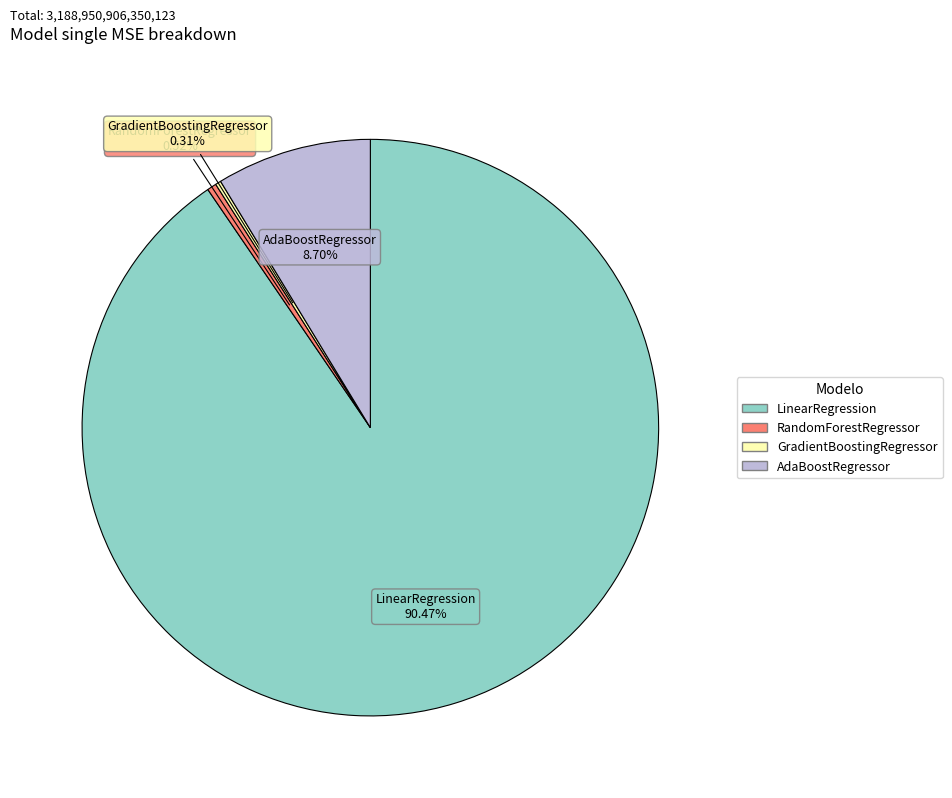

Is there a majority slice in this chart?

Yes